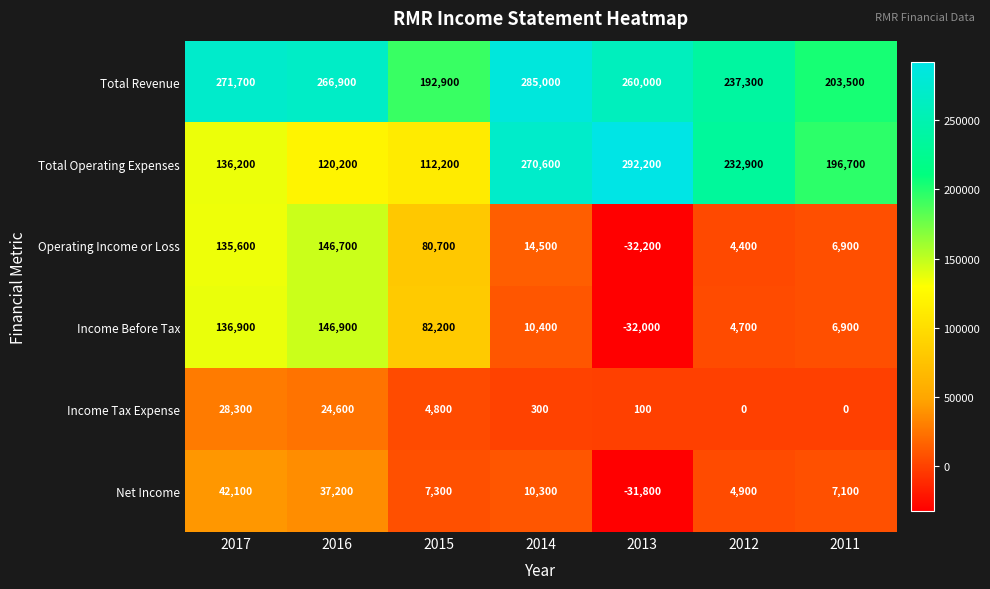

How many positive values does the Operating Income or Loss series have?

6